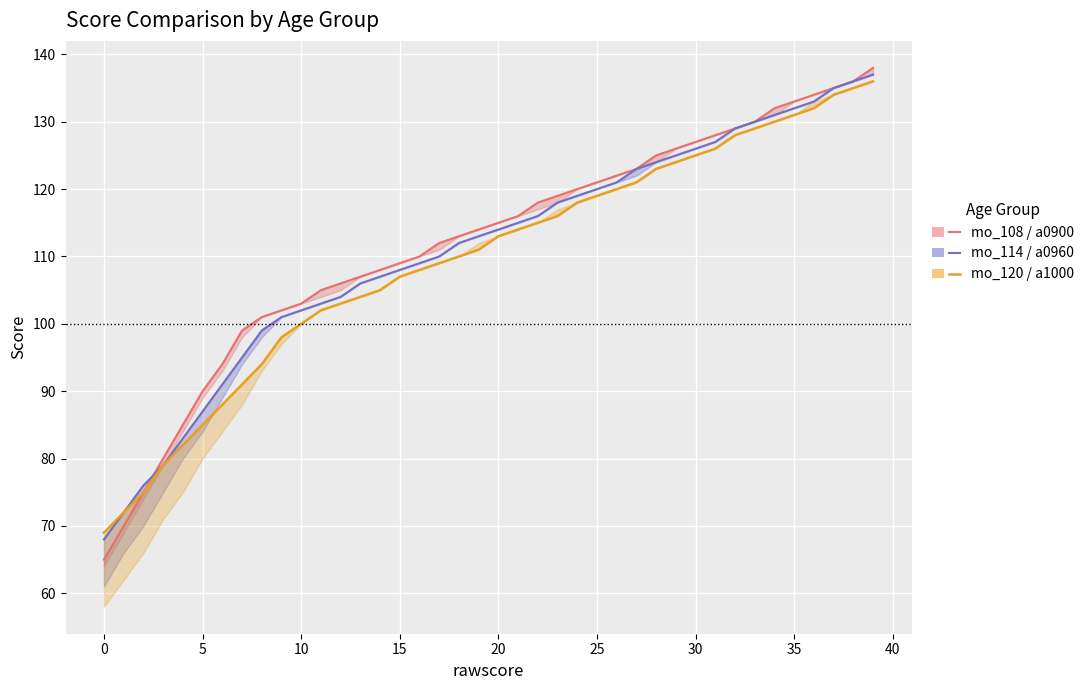

What is the difference between the maximum and minimum values in the mo_114 series?

69